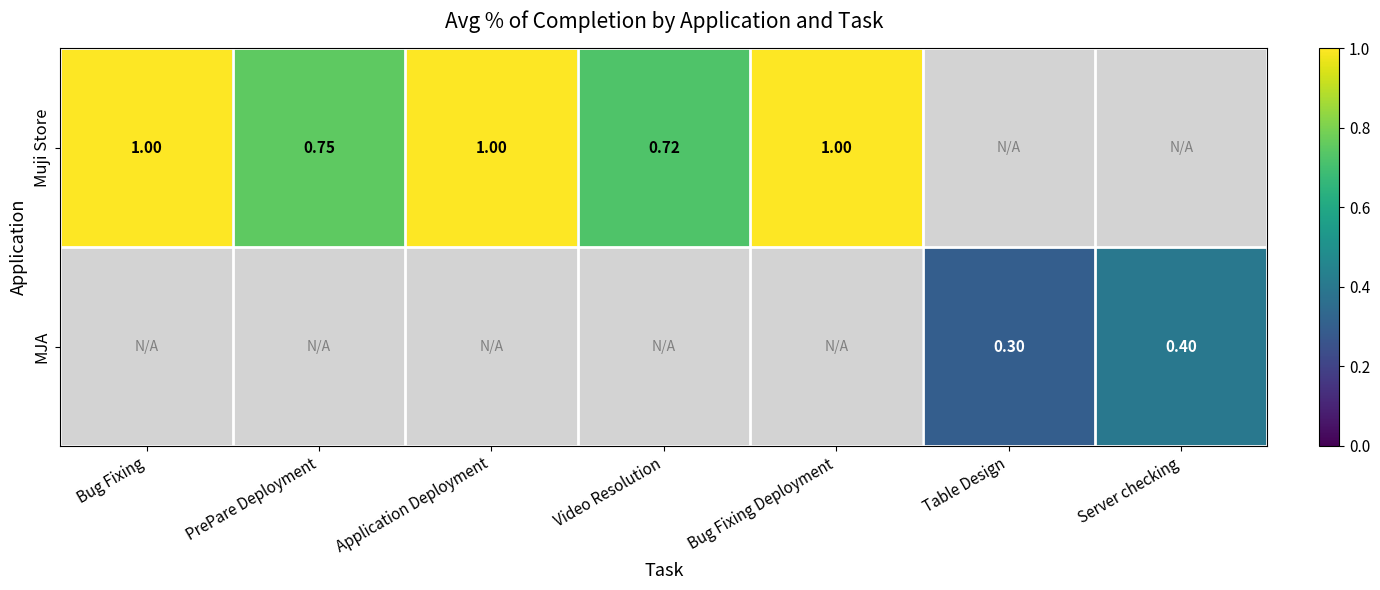

How many data points does each series have?

7